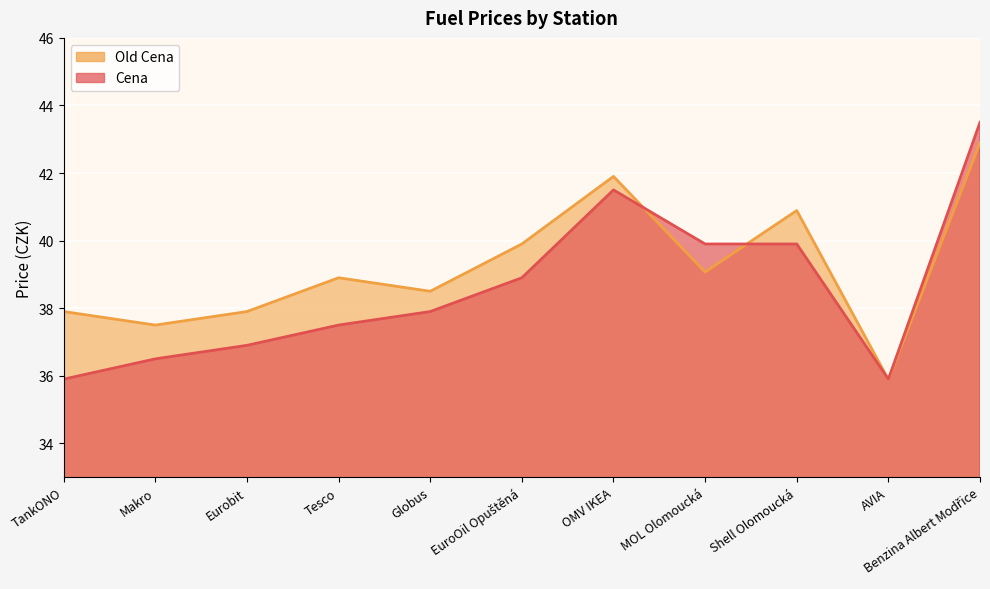

Reading left to right, list all the values displayed in this chart.

Cena: 35.9	36.5	36.9	37.5	37.9	38.9	41.5	39.9	39.9	35.9	43.5
Old Cena: 37.9	37.5	37.9	38.9	38.5	39.9	41.9	39.1	40.9	35.9	42.9